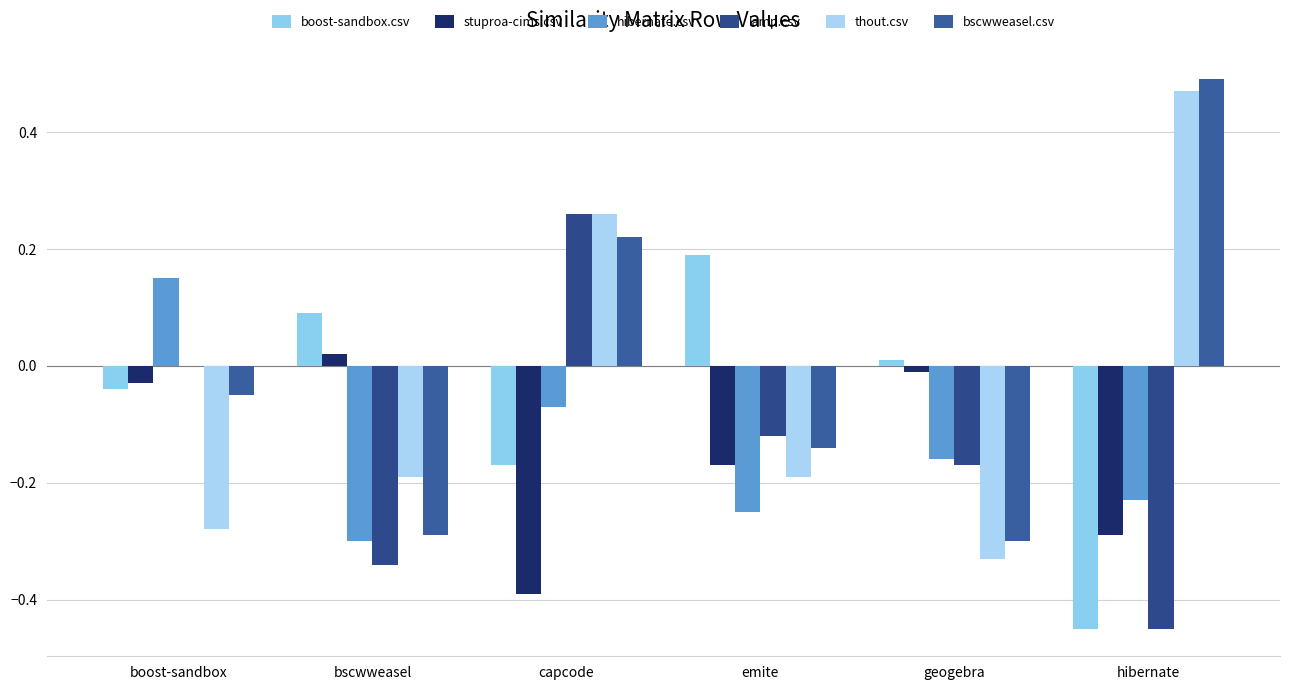

Count the number of categories in the chart.

6